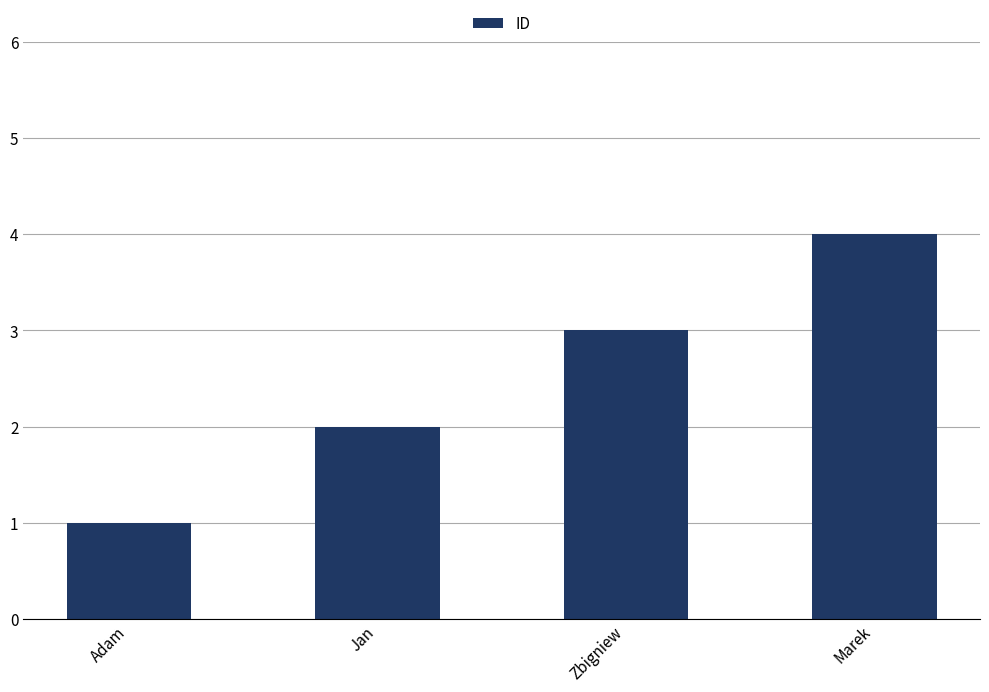

How many values are between 2 and 4?

3